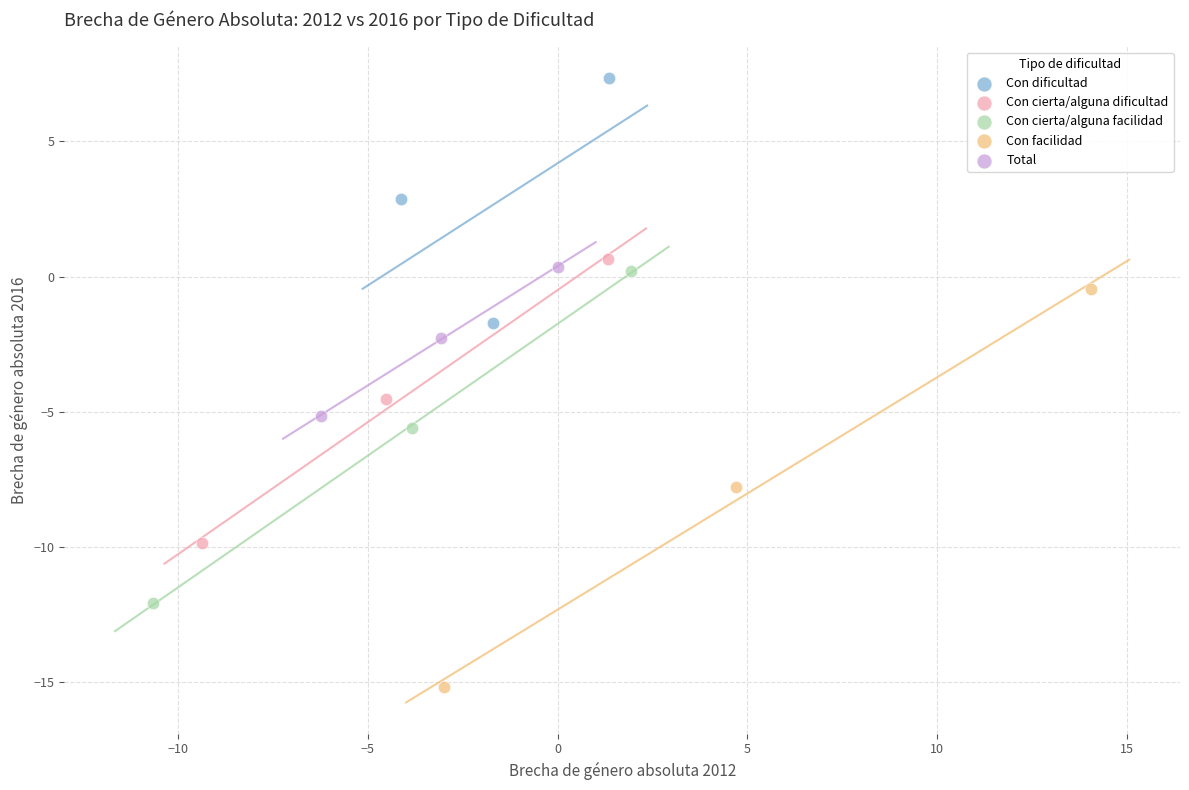

Which series has the widest spread of Y values?

Con facilidad